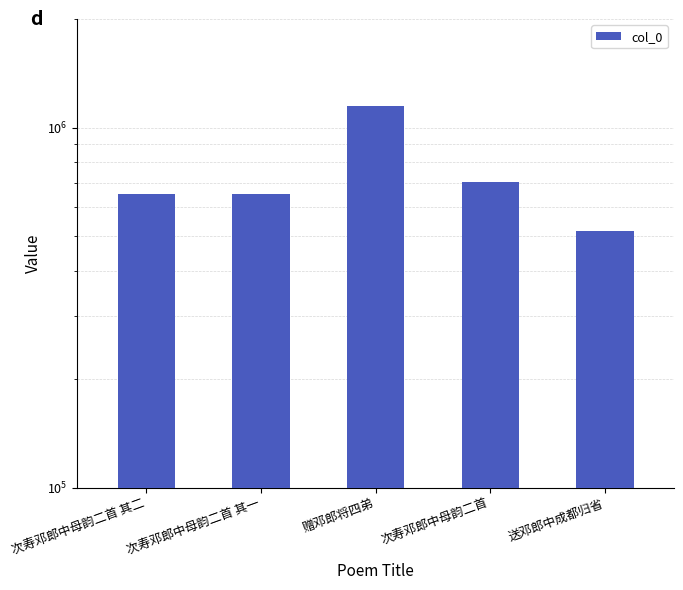

Which has a higher value, 赠邓郎将四弟 or 次寿邓郎中母韵二首 其二?

赠邓郎将四弟